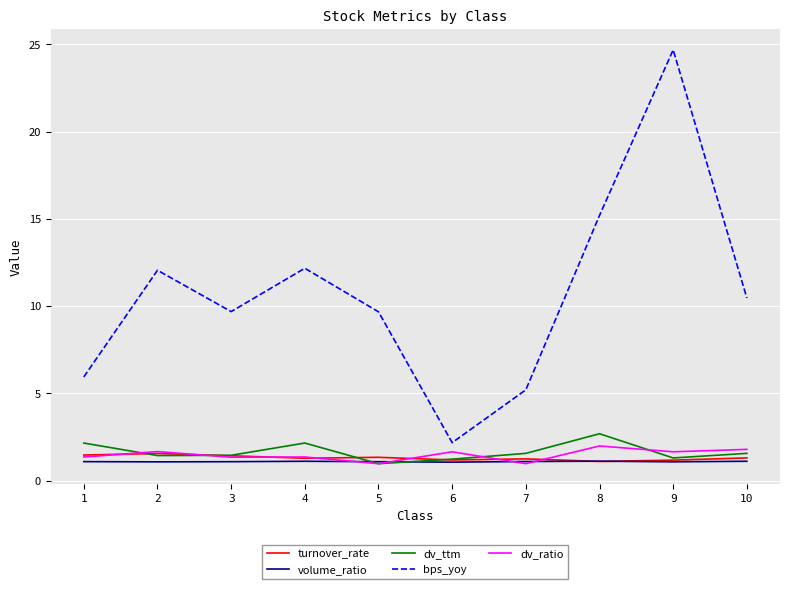

At which category is the sum across all series the highest?

9